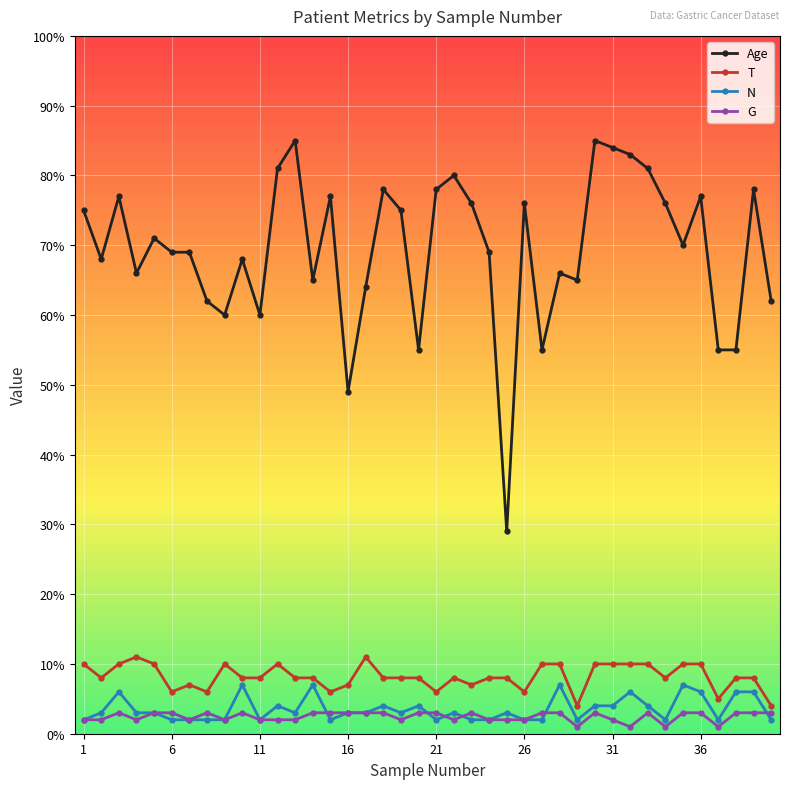

Which series has the largest total across all categories?

Age